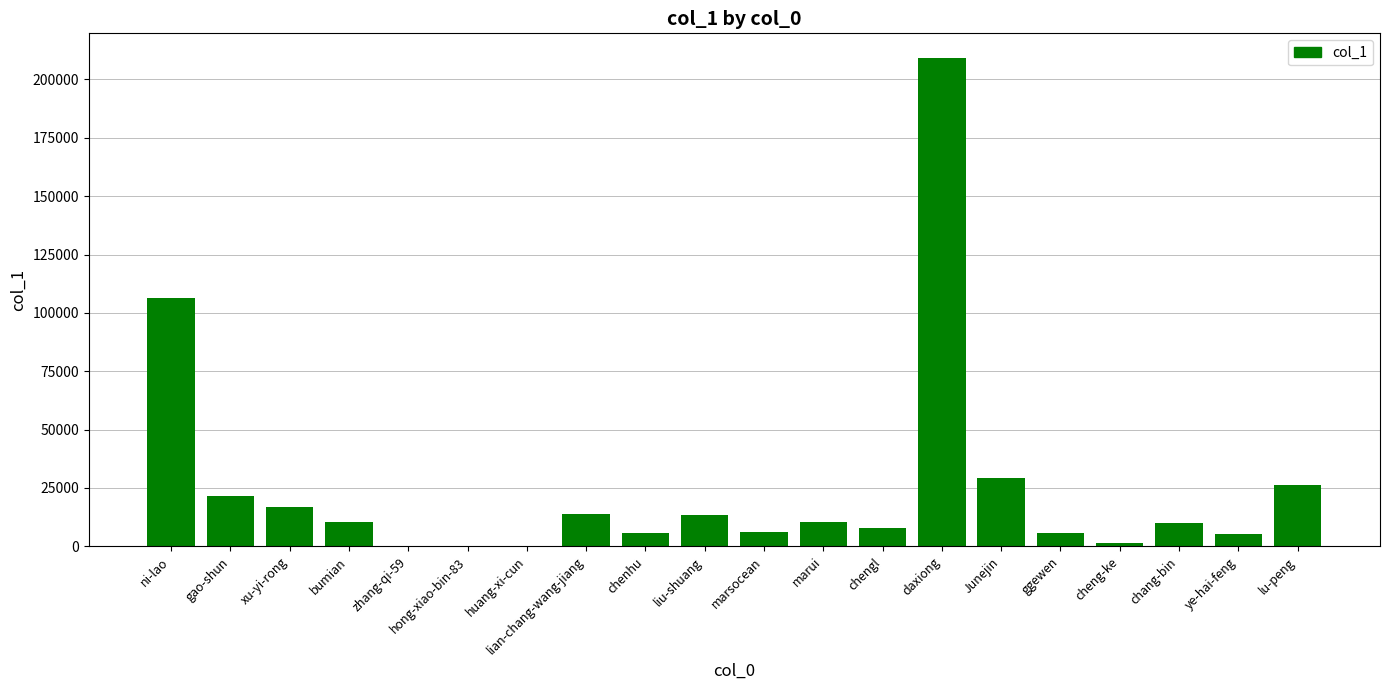

True or false: the data shows 13203 at liu-shuang.

True